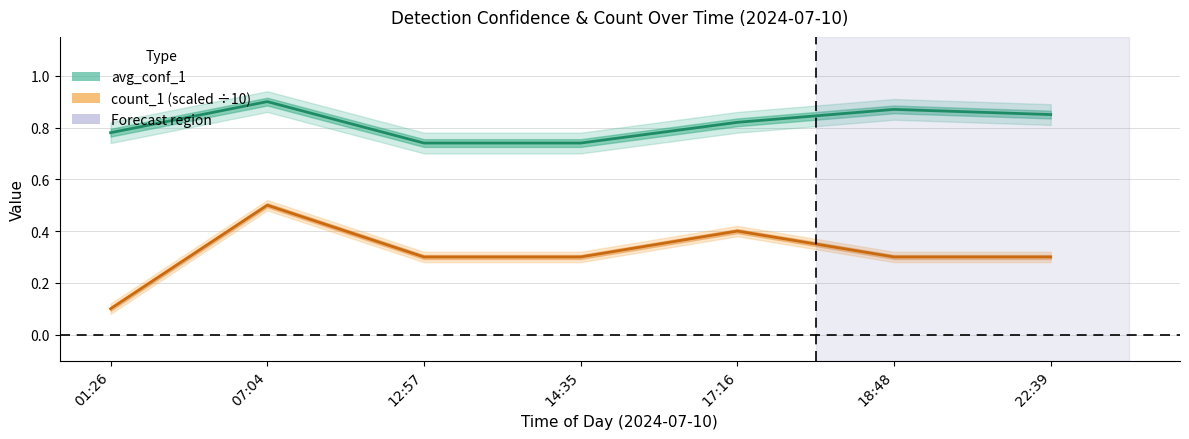

What is the sum of all count values?

2.2